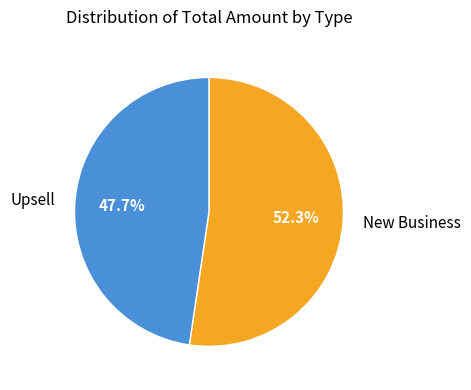

Rank the categories by value from highest to lowest.

New Business, Upsell